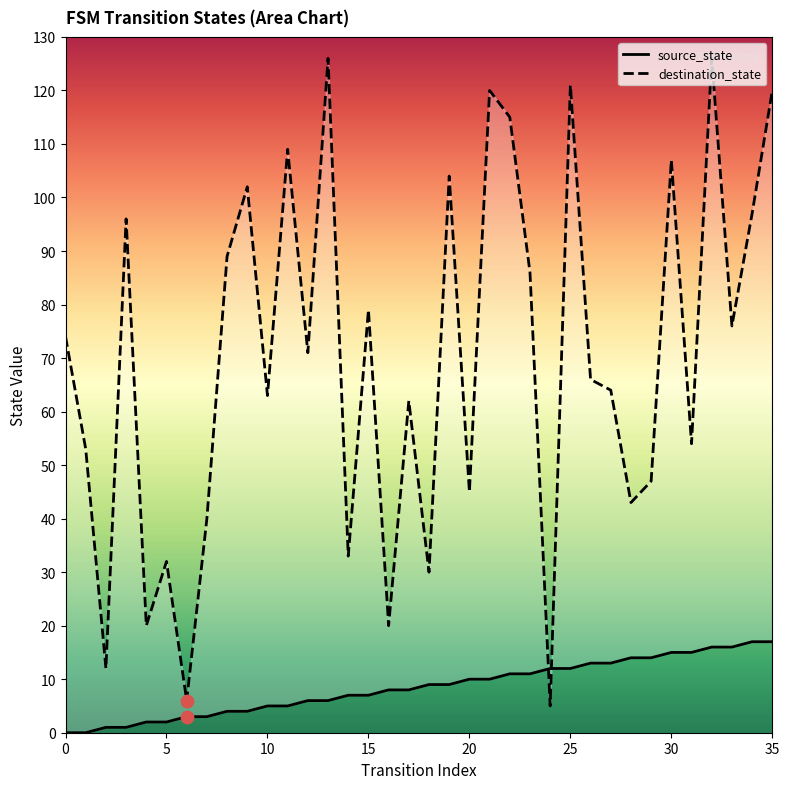

Which series has the largest Y range (max minus min)?

destination_state